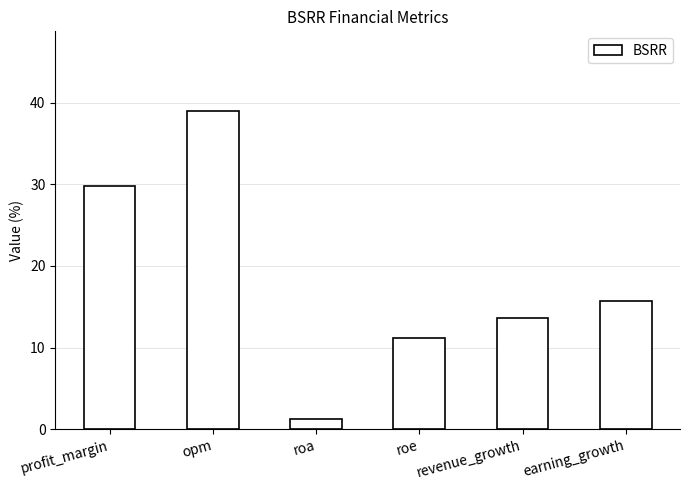

Reading right to left, what are all the values shown in this chart?

earning_growth=15.7	revenue_growth=13.6	roe=11.2	roa=1.2	opm=39.0	profit_margin=29.8